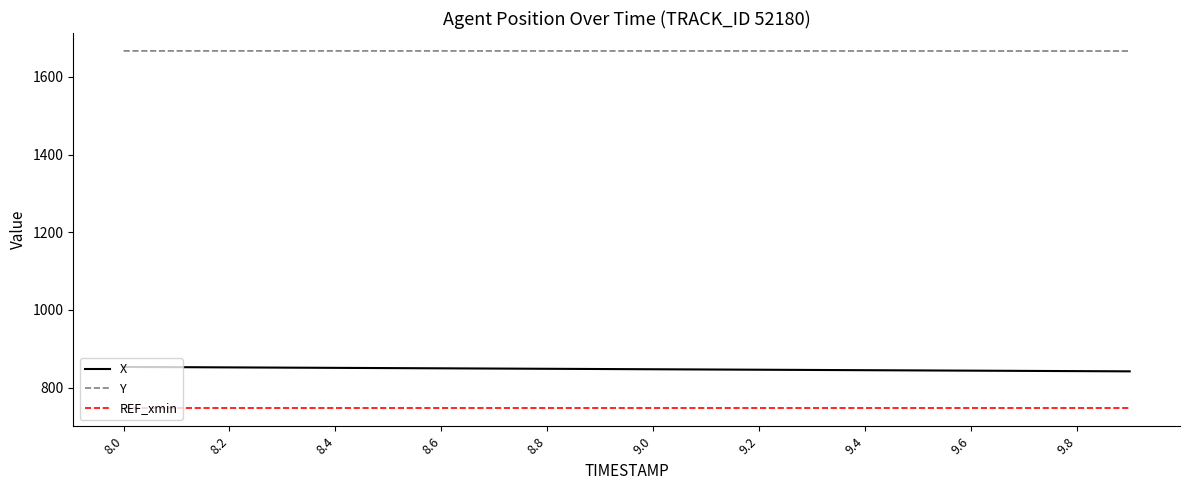

Does the chart display data point markers on the line(s)?

No